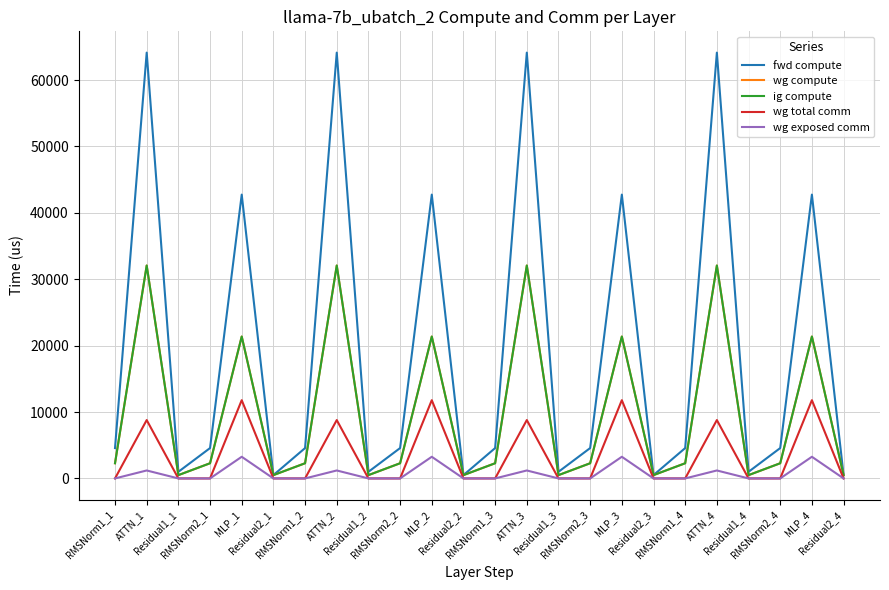

What position from the left is Residual1_4?

21